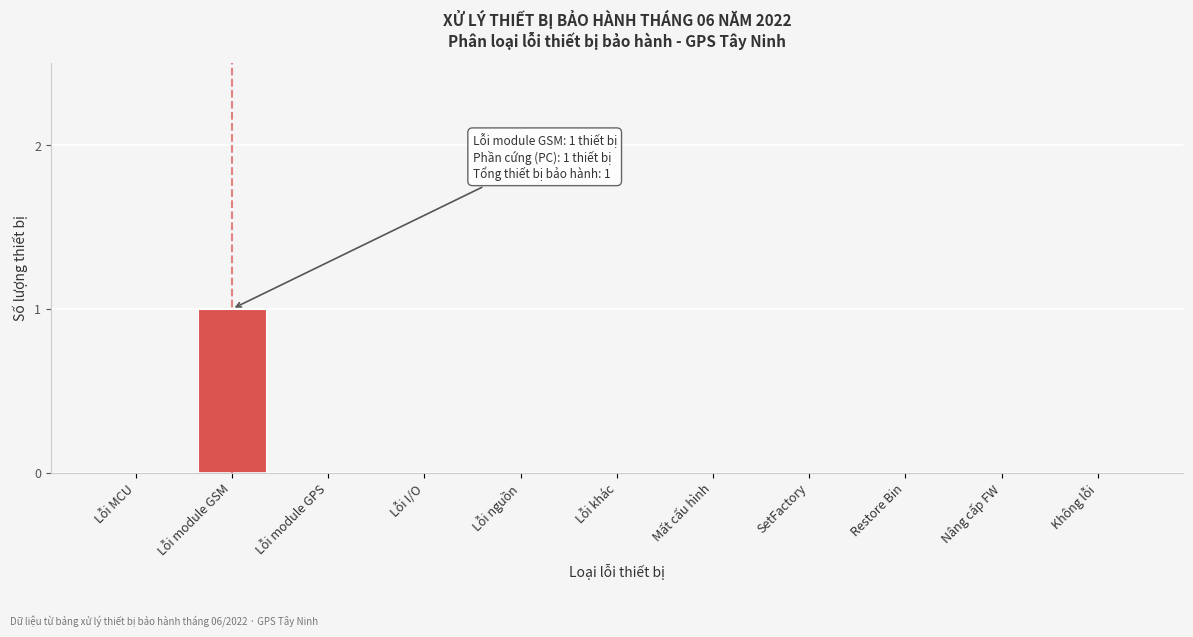

Reading left to right, transcribe all the data shown in this chart.

Lỗi MCU=0	Lỗi module GSM=1	Lỗi module GPS=0	Lỗi I/O=0	Lỗi nguồn=0	Lỗi khác=0	Mất cấu hình=0	SetFactory=0	Restore Bin=0	Nâng cấp FW=0	Không lỗi=0